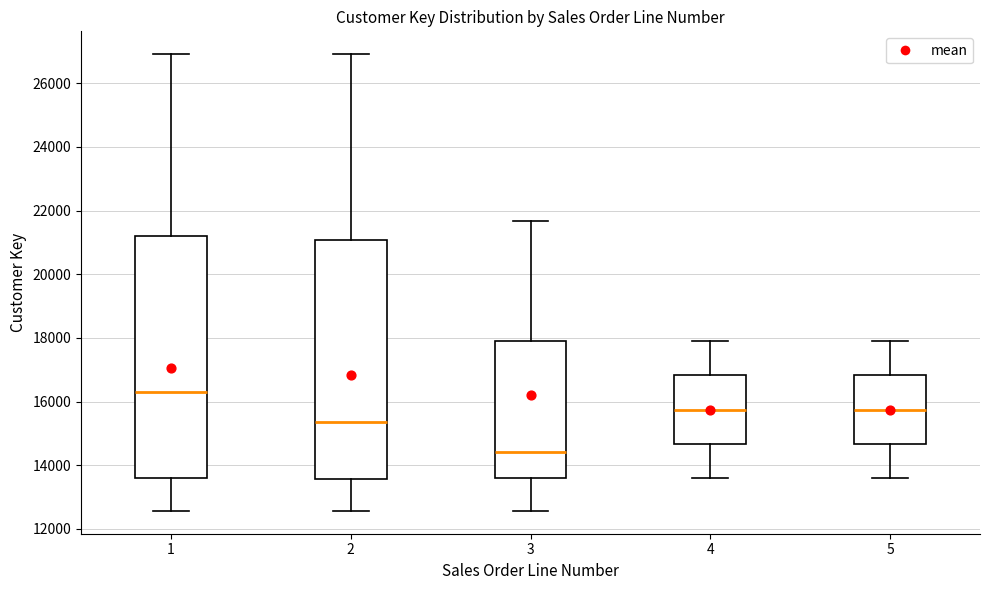

Where is the upper edge of the box at x = 4 on the y-axis? The values are not printed on the chart, so give them approximately, as read against the axis.

16800